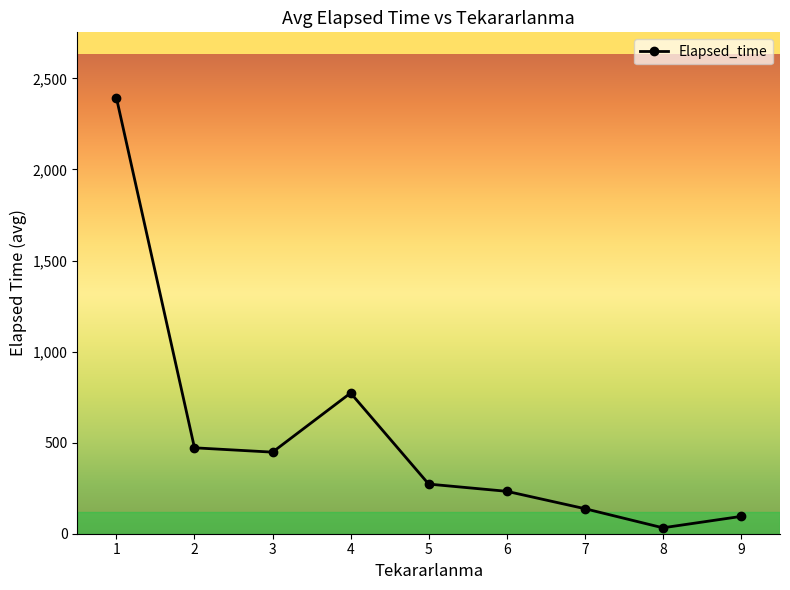

What is the sum of the values at 1 and 2?

2865.3